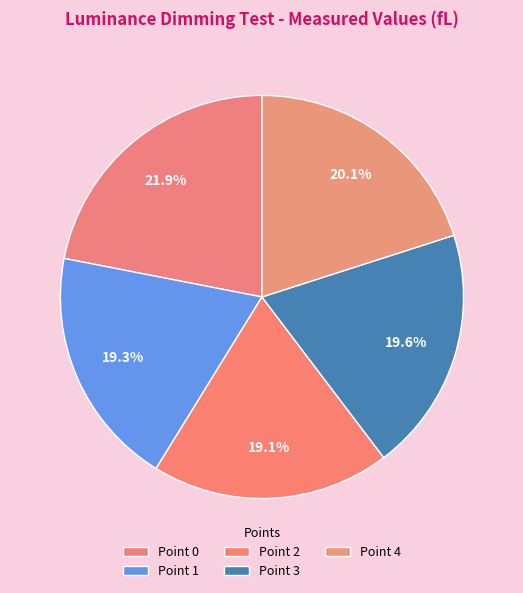

What is the largest slice in the pie chart?

Point 0